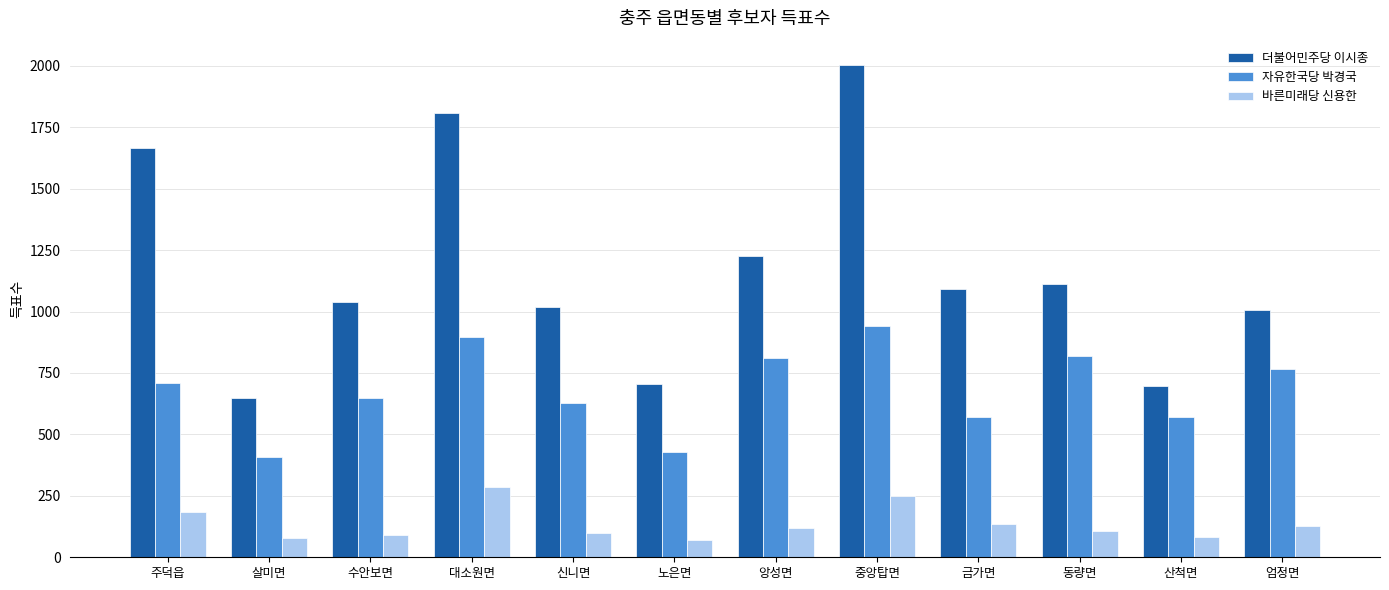

What position from the left is 동량면?

10